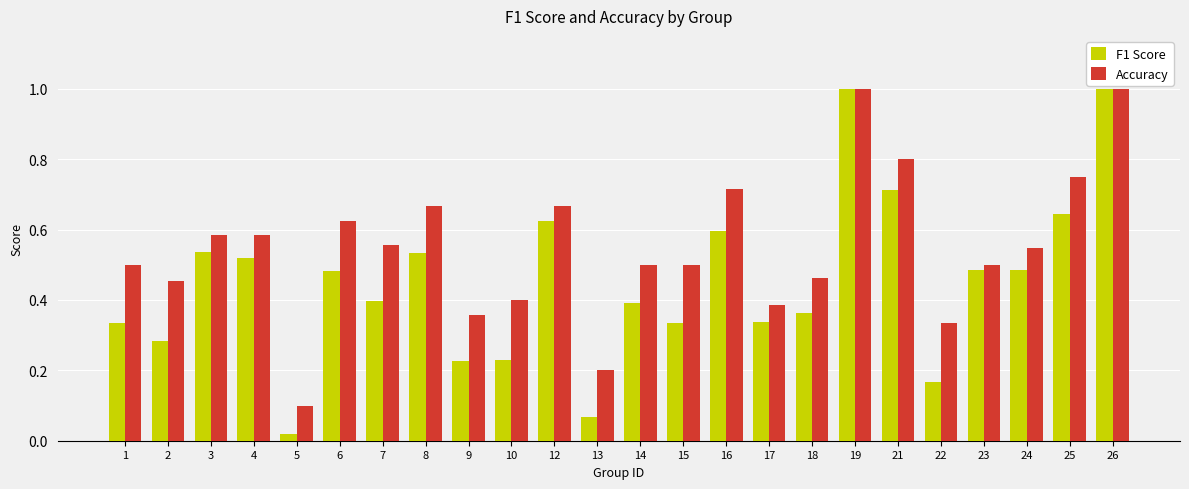

What is the sum of all Accuracy values?

13.2